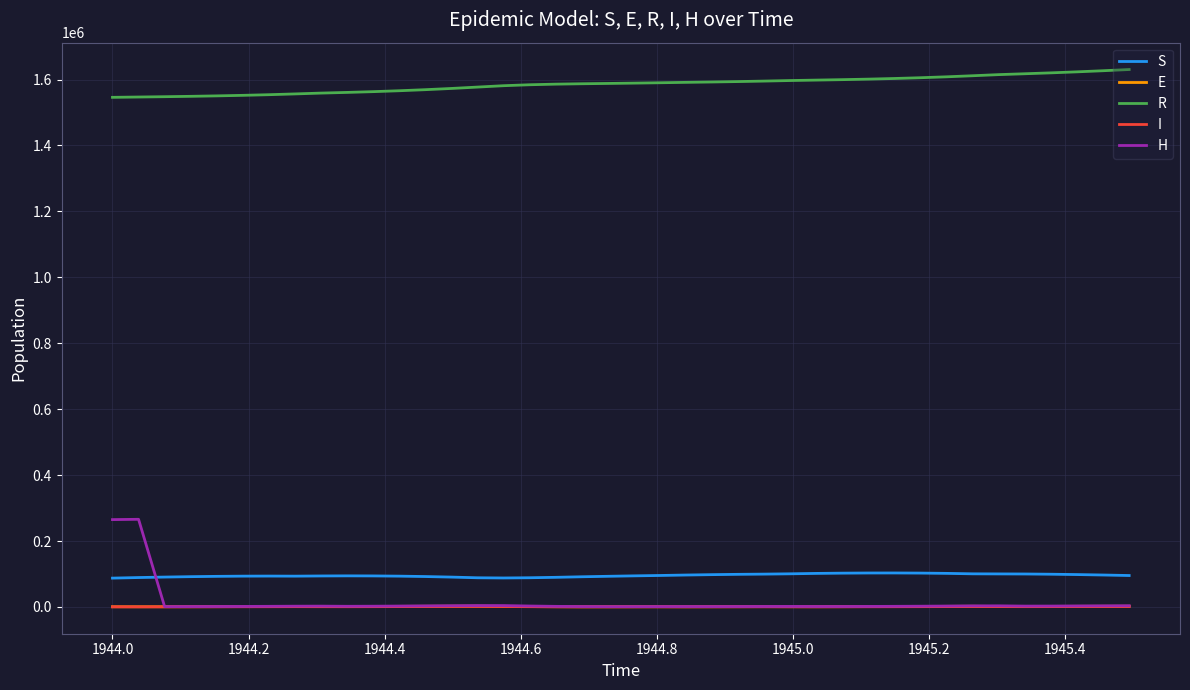

True or false: R and S cross at least once.

False